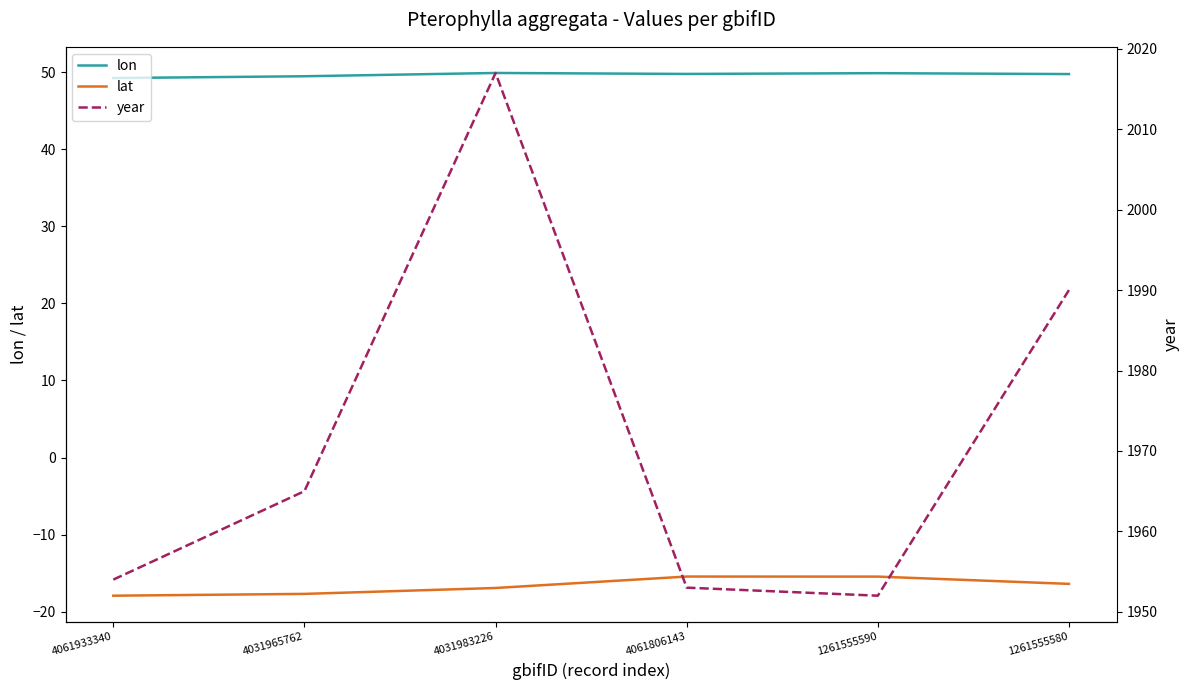

What is the greatest value displayed?

2017.0